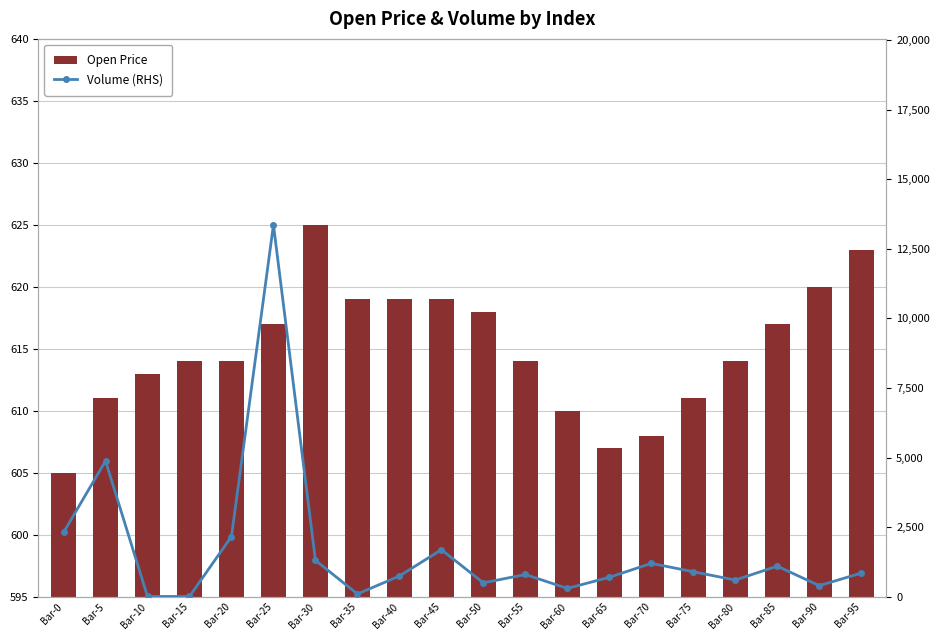

Reading right to left, extract all data points from this chart.

Open Price: Bar-95=623.0	Bar-90=620.0	Bar-85=617.0	Bar-80=614.0	Bar-75=611.0	Bar-70=608.0	Bar-65=607.0	Bar-60=610.0	Bar-55=614.0	Bar-50=618.0	Bar-45=619.0	Bar-40=619.0	Bar-35=619.0	Bar-30=625.0	Bar-25=617.0	Bar-20=614.0	Bar-15=614.0	Bar-10=613.0	Bar-5=611.0	Bar-0=605.0
Volume (RHS): Bar-95=850.0	Bar-90=400.0	Bar-85=1100.0	Bar-80=600.0	Bar-75=900.0	Bar-70=1200.0	Bar-65=700.0	Bar-60=300.0	Bar-55=800.0	Bar-50=500.0	Bar-45=1690.8	Bar-40=745.4	Bar-35=100.0	Bar-30=1309.8	Bar-25=13361.6	Bar-20=2164.6	Bar-15=11.4	Bar-10=10.0	Bar-5=4881.5	Bar-0=2309.7